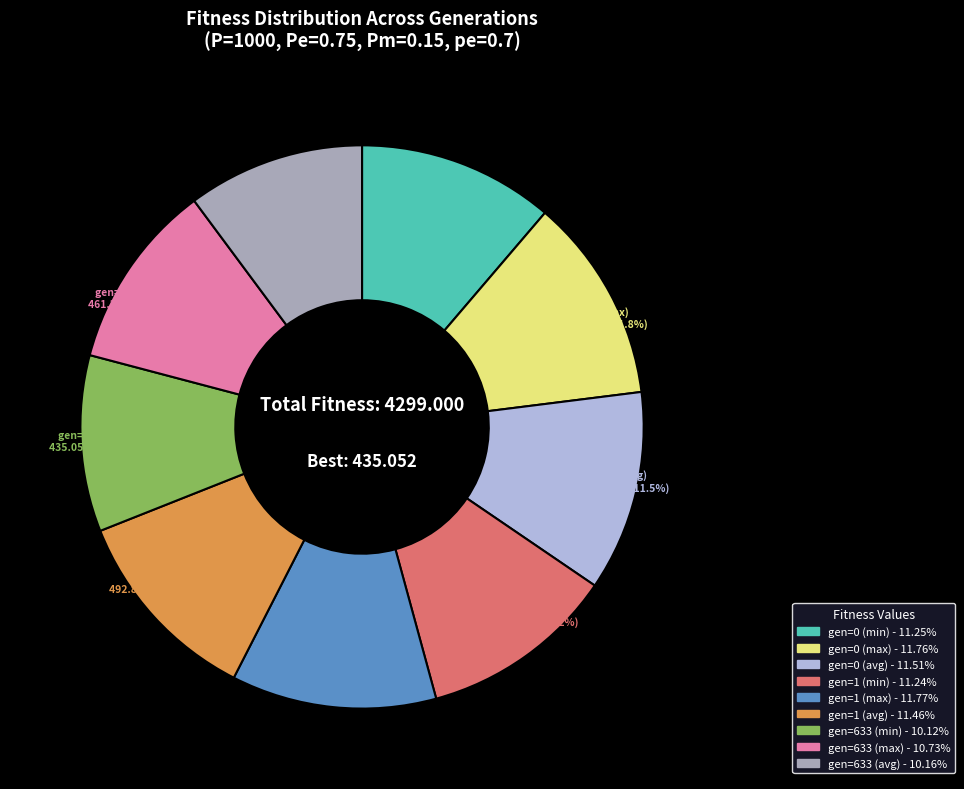

What is the total percentage of gen=0 (avg) and gen=633 (max)?

22.2%